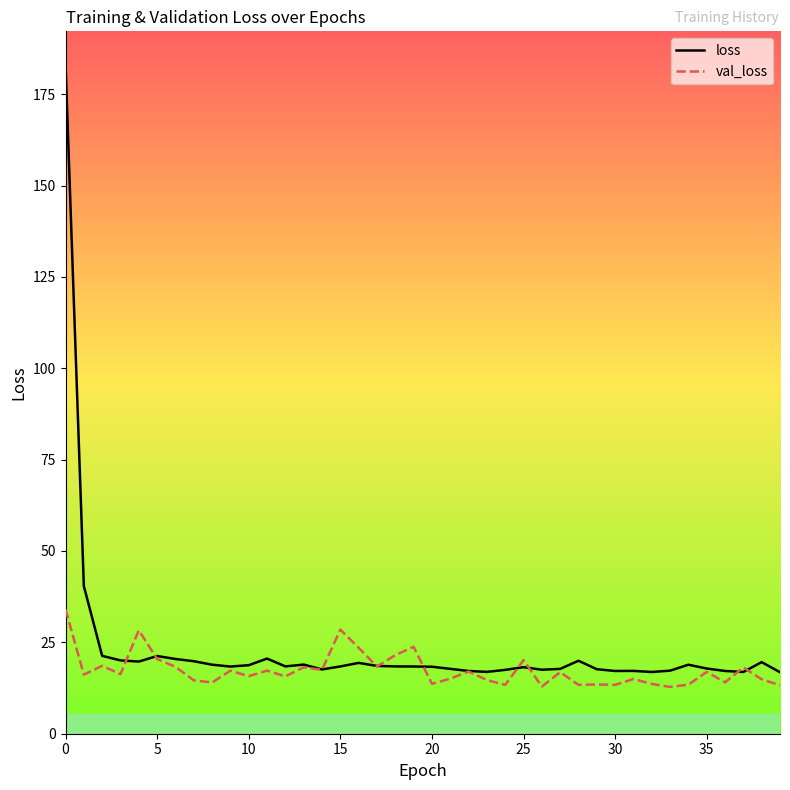

What is the lowest value of the loss series?

16.8